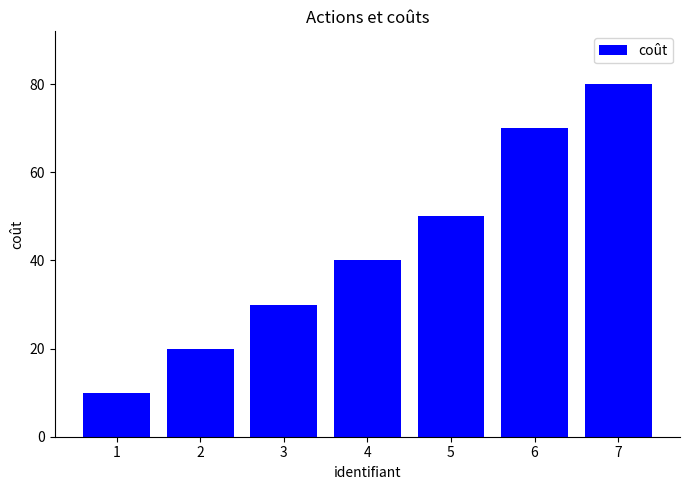

How many values are below 40?

3